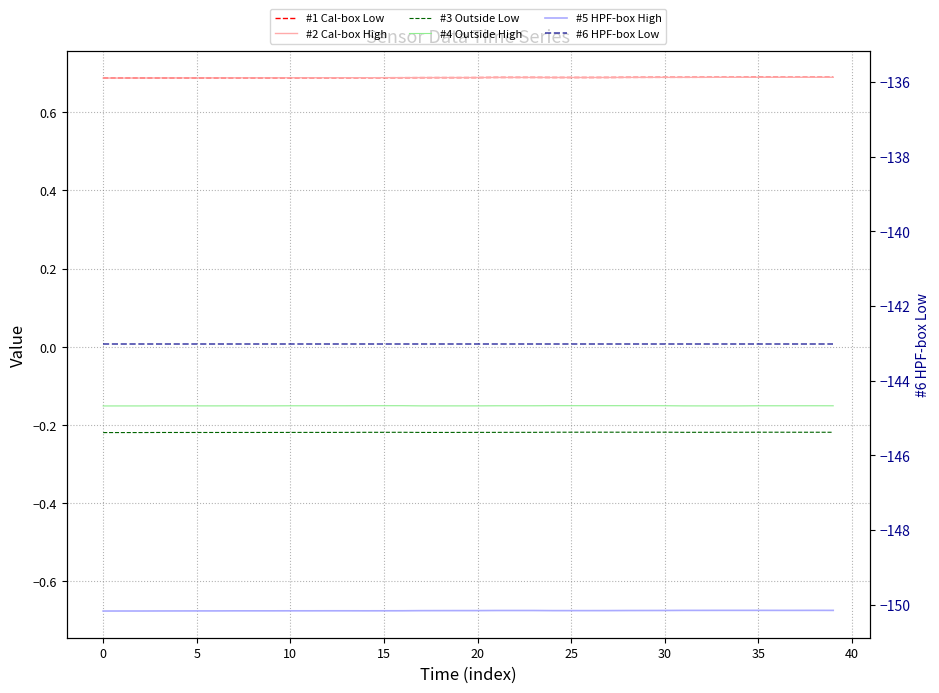

What is the value of the #6 HPF-box Low point at the 23rd from the left?

-143.0